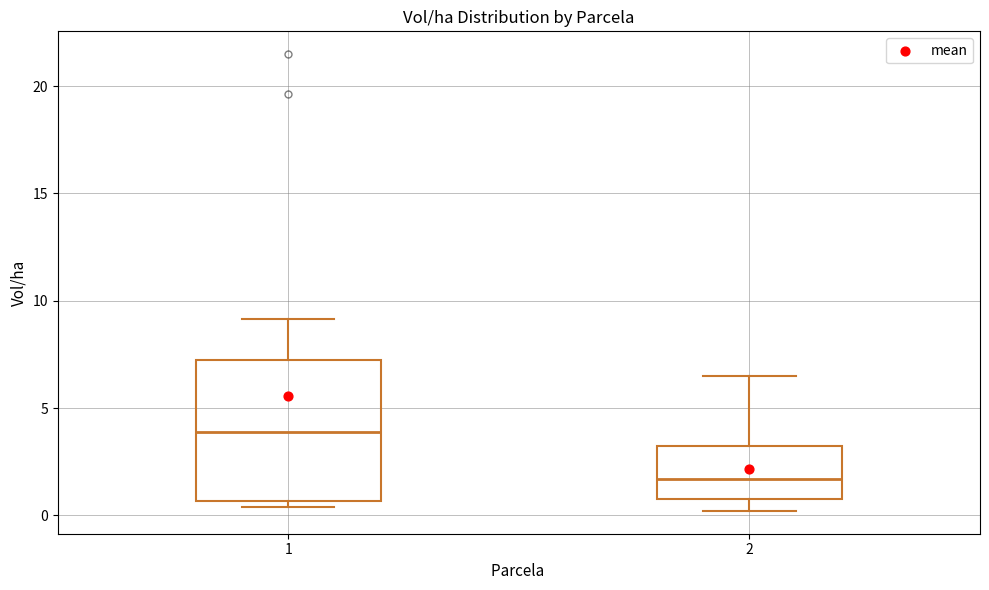

Reading left to right, read every box against the y-axis: the position of its median line, the range the box covers, and the ends of its whiskers. The values are not printed on the chart, so give them approximately, as read against the axis.

1: median 4.0, box 0.5 to 7.5, whiskers 0.5 (just below the box's lower edge) to 9.0
2: median 1.5, box 0.5 to 3.5, whiskers 0.0 to 6.5